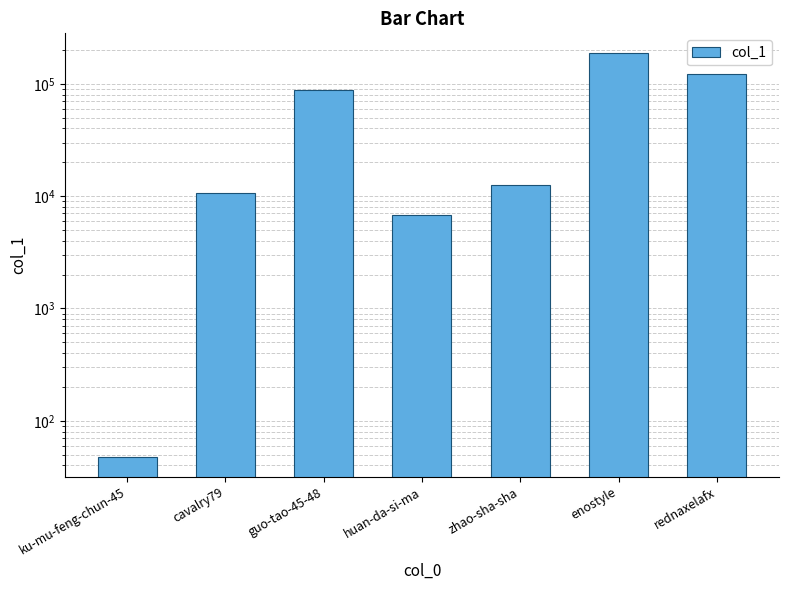

What is the sum of all values?

427530